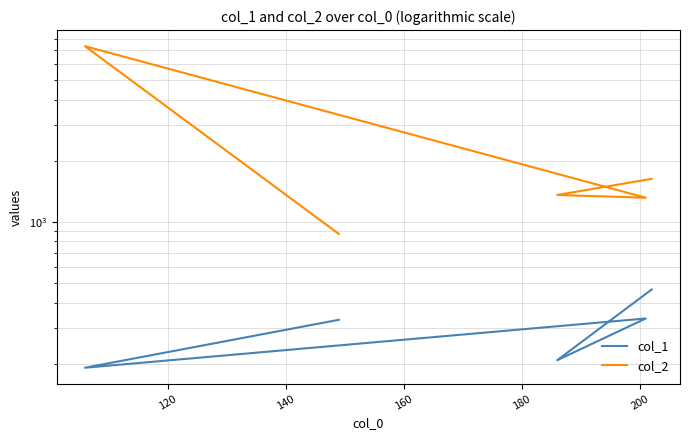

List the series in order of their overall mean, lowest first.

col_1, col_2